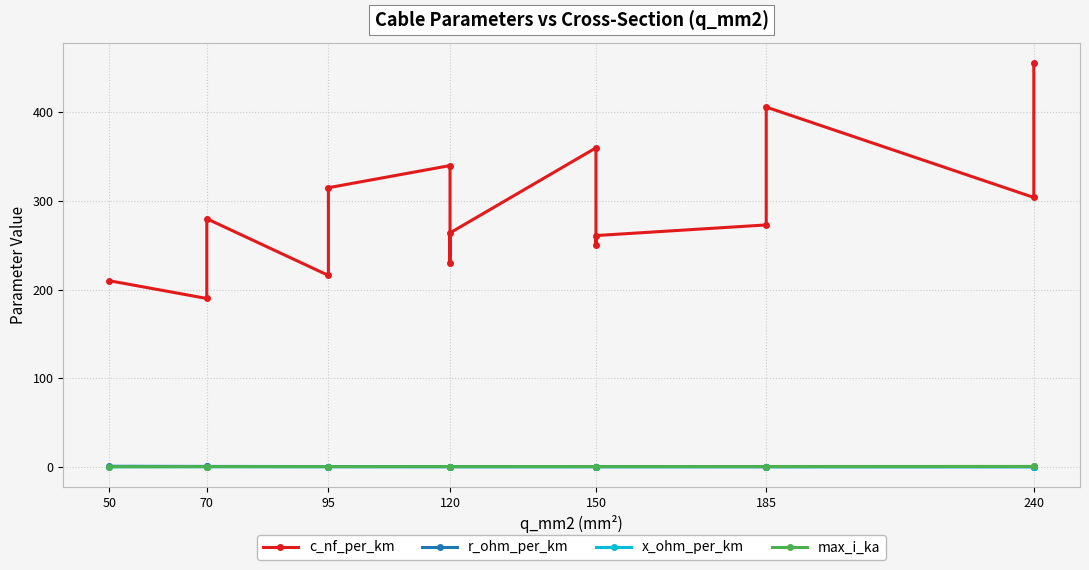

Which series has the widest spread of values?

c_nf_per_km